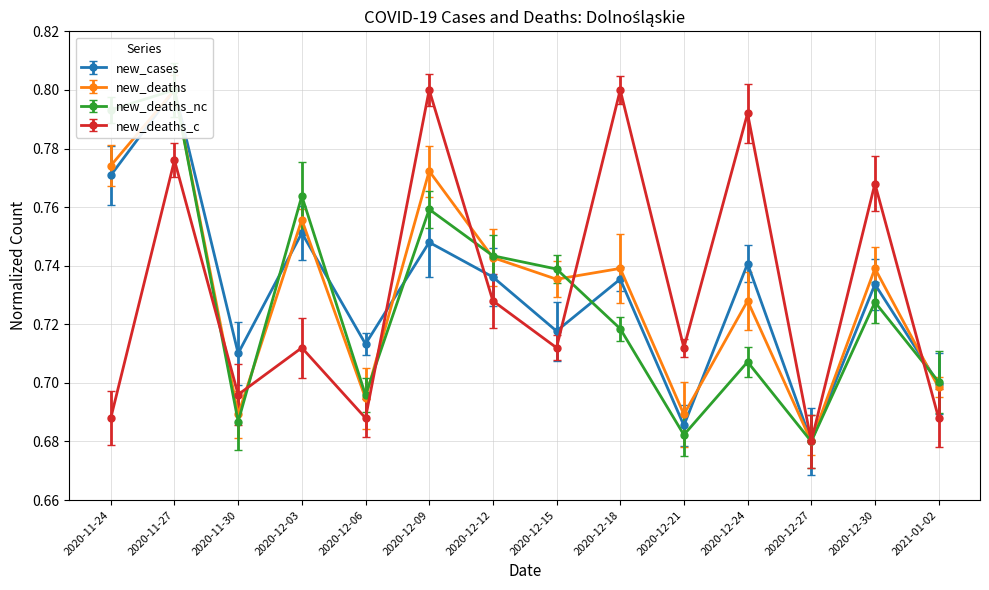

Reading left to right, list all the values displayed in this chart.

new_cases: 0.8	0.8	0.7	0.8	0.7	0.7	0.7	0.7	0.7	0.7	0.7	0.7	0.7	0.7
new_deaths: 0.8	0.8	0.7	0.8	0.7	0.8	0.7	0.7	0.7	0.7	0.7	0.7	0.7	0.7
new_deaths_nc: 0.8	0.8	0.7	0.8	0.7	0.8	0.7	0.7	0.7	0.7	0.7	0.7	0.7	0.7
new_deaths_c: 0.7	0.8	0.7	0.7	0.7	0.8	0.7	0.7	0.8	0.7	0.8	0.7	0.8	0.7